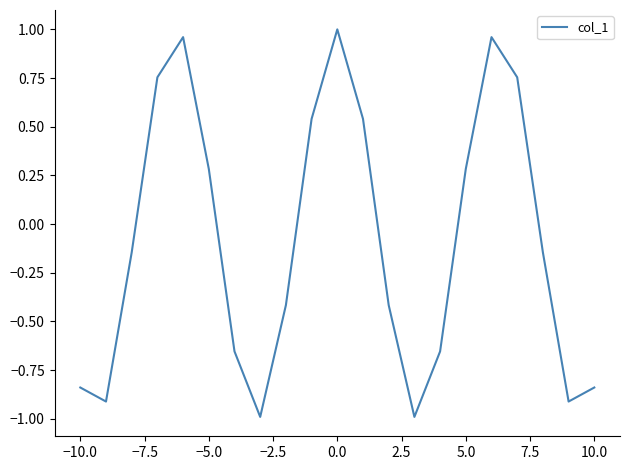

What is the difference between the maximum and minimum values?

2.0